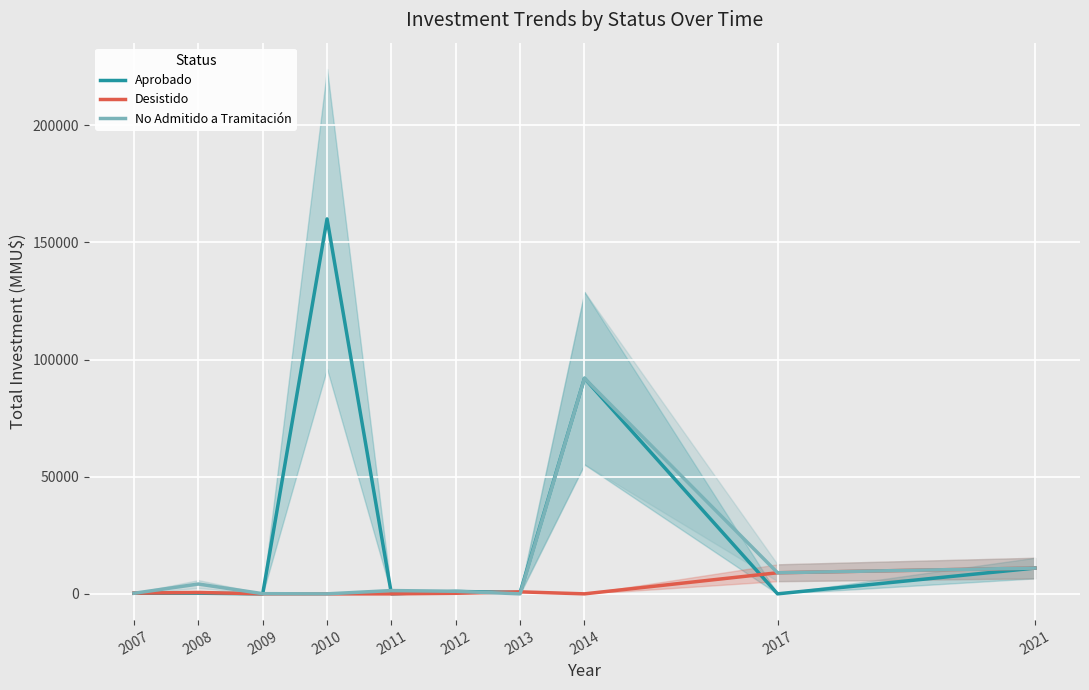

List the labels in order of Desistido value, largest first.

2021, 2017, 2013, 2008, 2007, 2012, 2009, 2010, 2011, 2014